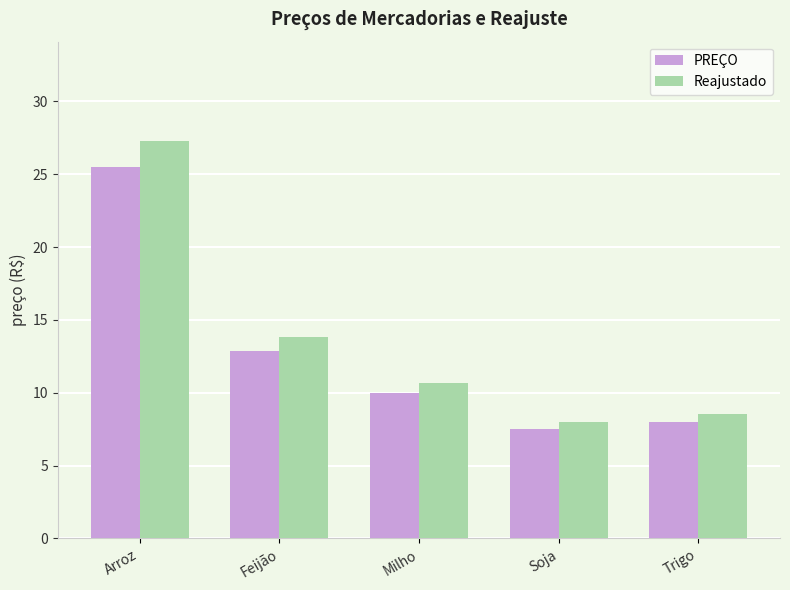

Reading right to left, what are all the values shown in this chart?

PREÇO: Trigo=8.0	Soja=7.5	Milho=10.0	Feijão=12.9	Arroz=25.5
Reajustado: Trigo=8.6	Soja=8.0	Milho=10.7	Feijão=13.8	Arroz=27.3